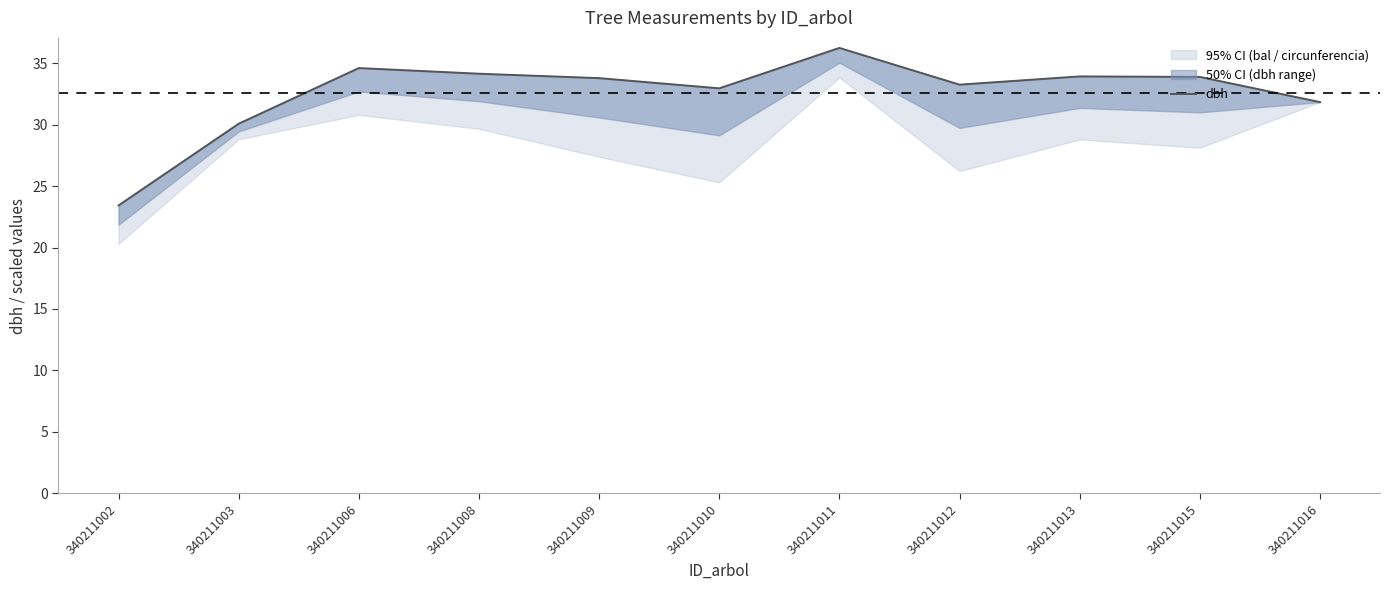

Reading left to right, extract all data points from this chart.

23.4	30.1	34.6	34.1	33.8	33.0	36.2	33.3	33.9	33.9	31.8